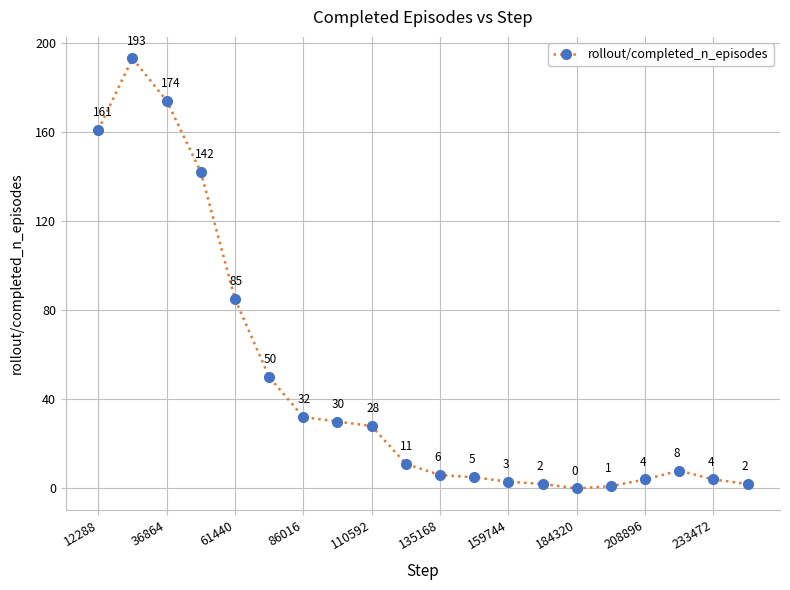

What is the value of the 11th point from the left?

6